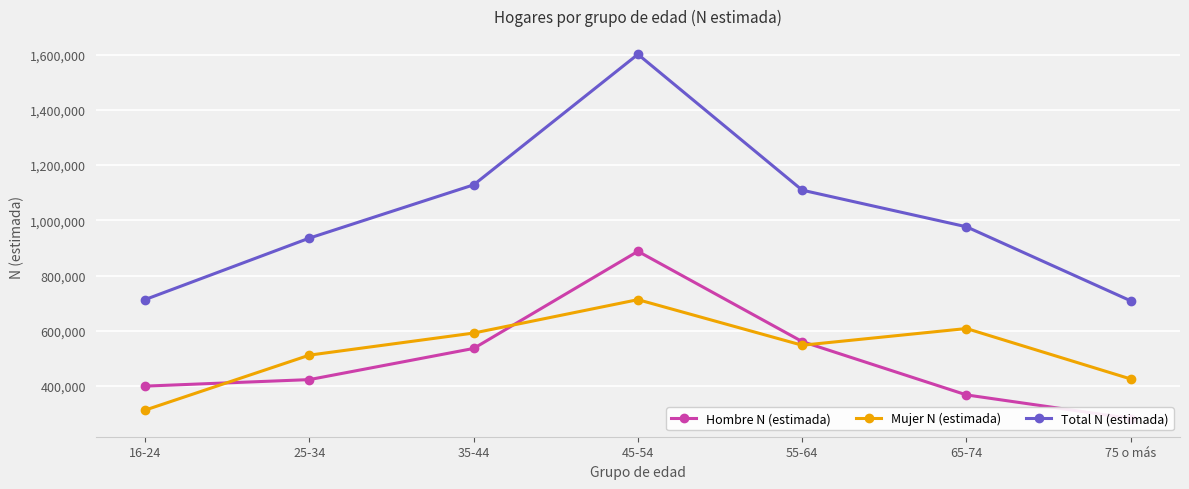

Which category has the highest value in the Hombre N (estimada) series?

45-54